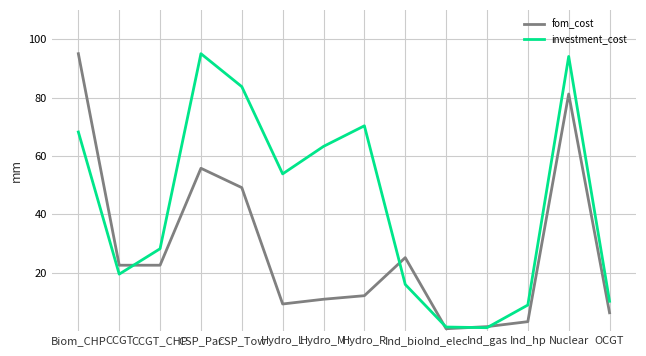

At Ind_bio, list the series in order from smallest to largest.

investment_cost, fom_cost